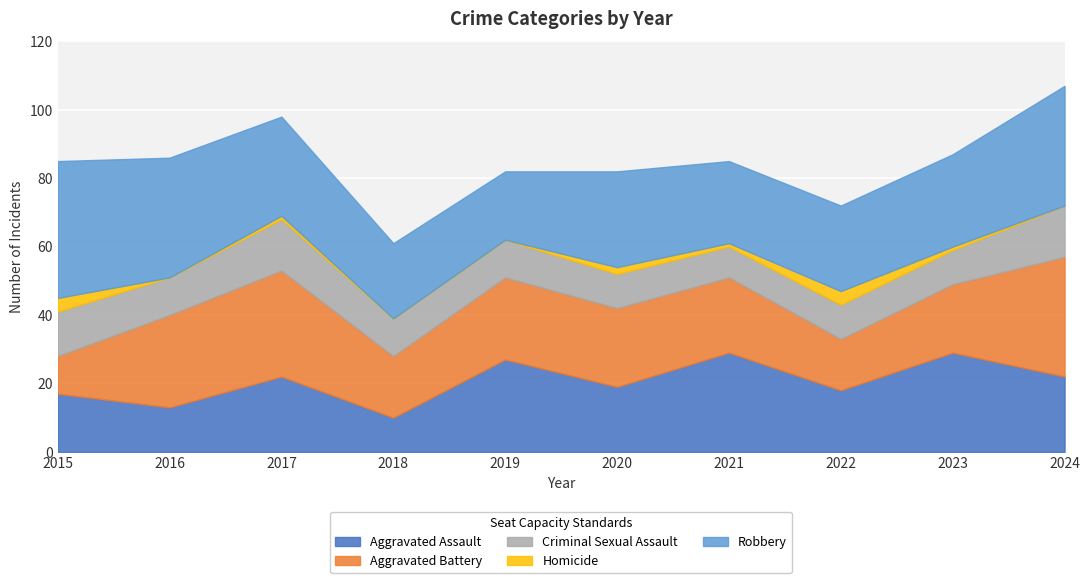

Is it true that Aggravated Battery equals 20 at 2023?

True